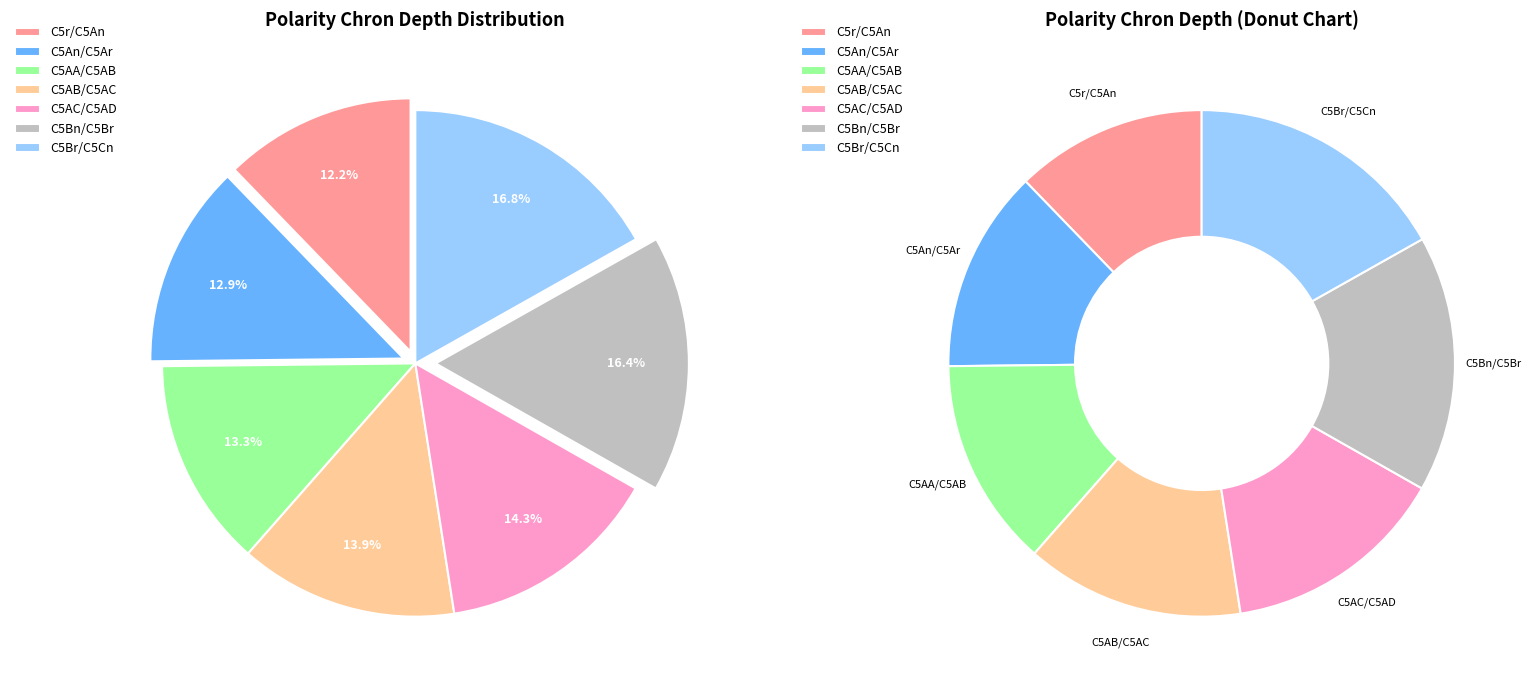

Rank the categories by value from lowest to highest.

C5r/C5An, C5An/C5Ar, C5AA/C5AB, C5AB/C5AC, C5AC/C5AD, C5Bn/C5Br, C5Br/C5Cn